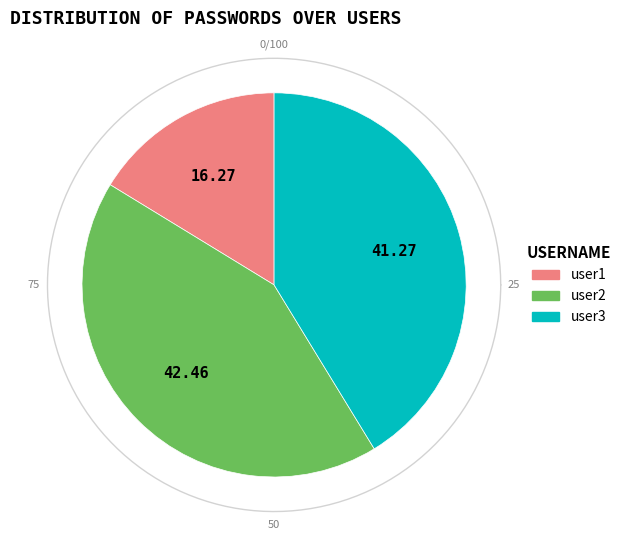

To the nearest percent, what is the average slice percentage?

33%